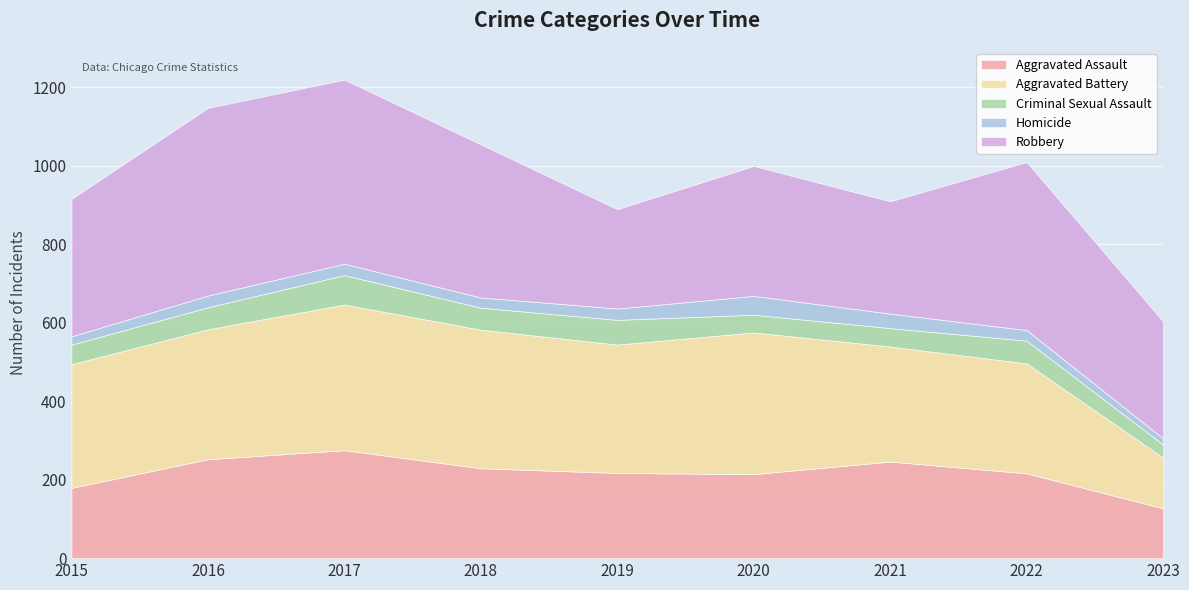

The value of Criminal Sexual Assault at 2023 is 33. True or false?

True